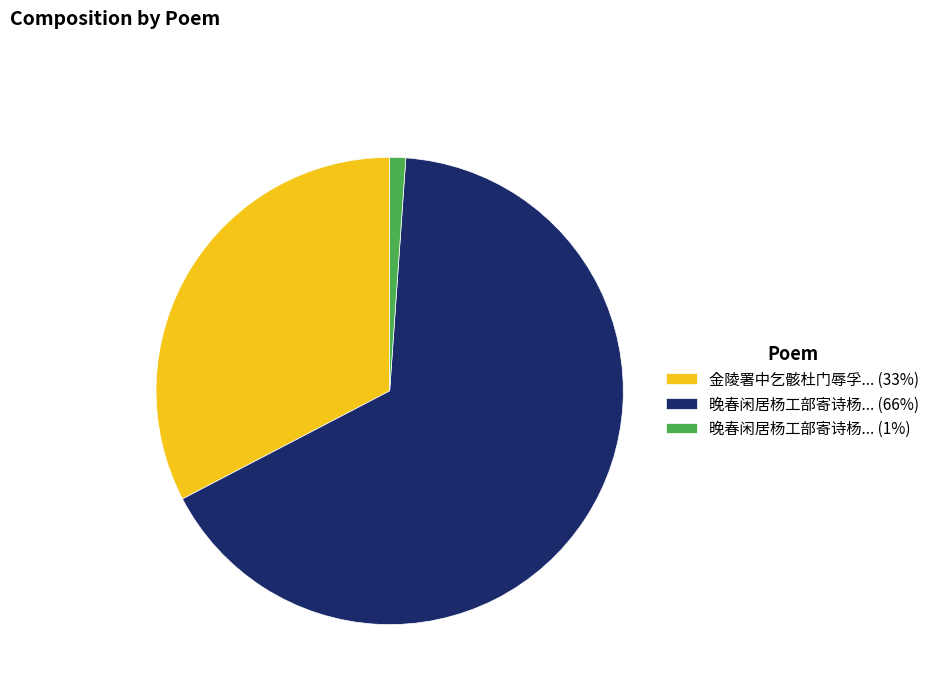

Approximately how many times larger is the value at 晚春闲居杨工部寄诗杨... (66%) compared to 金陵署中乞骸杜门辱孚... (33%)?

2.0